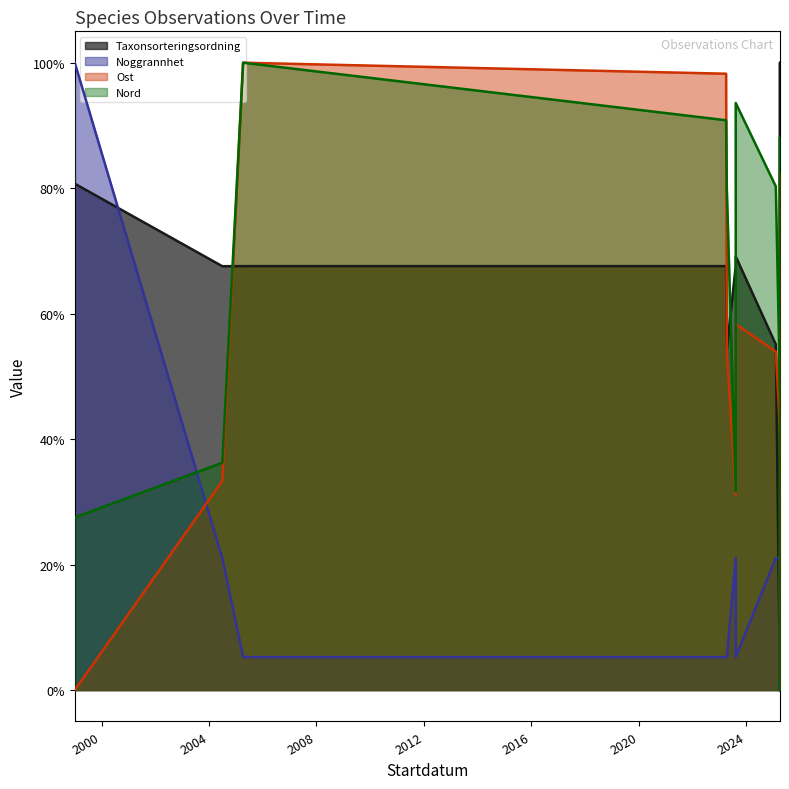

True or false: Noggrannhet has more than 1 interior local peaks.

False